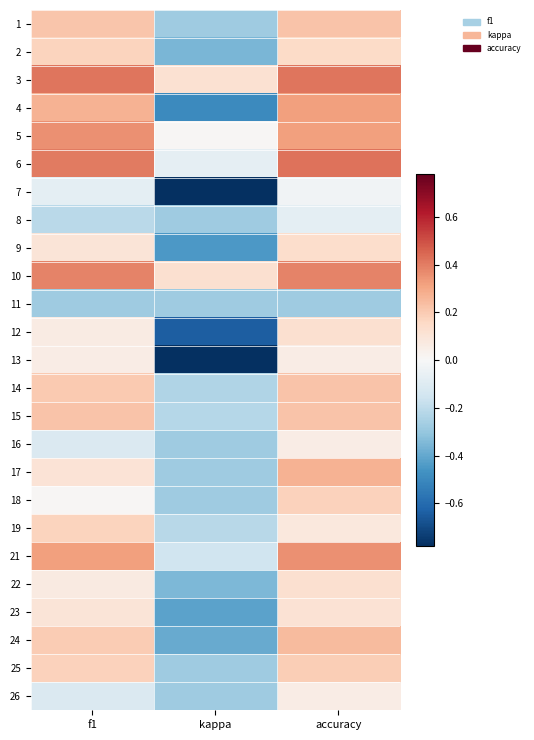

Reading left to right, what are all the values shown in this chart?

1: f1=0.2	kappa=-0.3	accuracy=0.2
2: f1=0.2	kappa=-0.4	accuracy=0.2
3: f1=0.4	kappa=0.1	accuracy=0.4
4: f1=0.3	kappa=-0.5	accuracy=0.3
5: f1=0.4	kappa=0.0	accuracy=0.3
6: f1=0.4	kappa=-0.1	accuracy=0.4
7: f1=-0.1	kappa=-0.8	accuracy=-0.0
8: f1=-0.2	kappa=-0.3	accuracy=-0.1
9: f1=0.1	kappa=-0.4	accuracy=0.1
10: f1=0.4	kappa=0.1	accuracy=0.4
11: f1=-0.3	kappa=-0.3	accuracy=-0.3
12: f1=0.1	kappa=-0.6	accuracy=0.1
13: f1=0.1	kappa=-0.8	accuracy=0.1
14: f1=0.2	kappa=-0.2	accuracy=0.2
15: f1=0.2	kappa=-0.2	accuracy=0.2
16: f1=-0.1	kappa=-0.3	accuracy=0.1
17: f1=0.1	kappa=-0.3	accuracy=0.3
18: f1=0.0	kappa=-0.3	accuracy=0.2
19: f1=0.2	kappa=-0.2	accuracy=0.1
21: f1=0.3	kappa=-0.2	accuracy=0.4
22: f1=0.1	kappa=-0.3	accuracy=0.1
23: f1=0.1	kappa=-0.4	accuracy=0.1
24: f1=0.2	kappa=-0.4	accuracy=0.2
25: f1=0.2	kappa=-0.3	accuracy=0.2
26: f1=-0.1	kappa=-0.3	accuracy=0.1